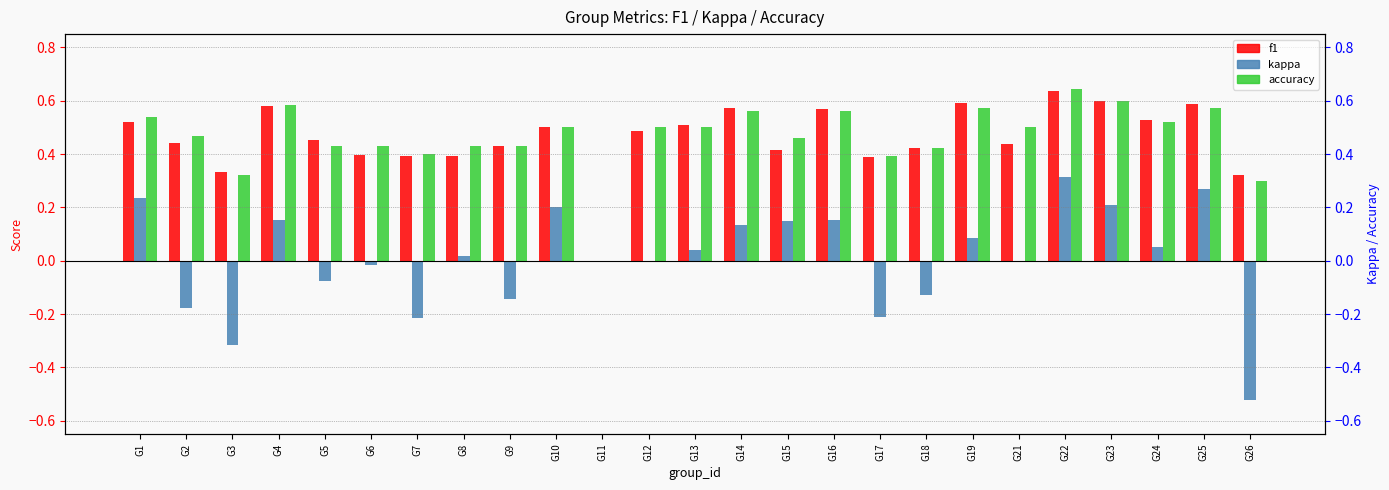

Reading left to right, extract all data points from this chart.

f1: 0.5	0.4	0.3	0.6	0.5	0.4	0.4	0.4	0.4	0.5	0.0	0.5	0.5	0.6	0.4	0.6	0.4	0.4	0.6	0.4	0.6	0.6	0.5	0.6	0.3
kappa: 0.2	-0.2	-0.3	0.2	-0.1	-0.0	-0.2	0.0	-0.1	0.2	0.0	0.0	0.0	0.1	0.1	0.2	-0.2	-0.1	0.1	0.0	0.3	0.2	0.1	0.3	-0.5
accuracy: 0.5	0.5	0.3	0.6	0.4	0.4	0.4	0.4	0.4	0.5	0.0	0.5	0.5	0.6	0.5	0.6	0.4	0.4	0.6	0.5	0.6	0.6	0.5	0.6	0.3